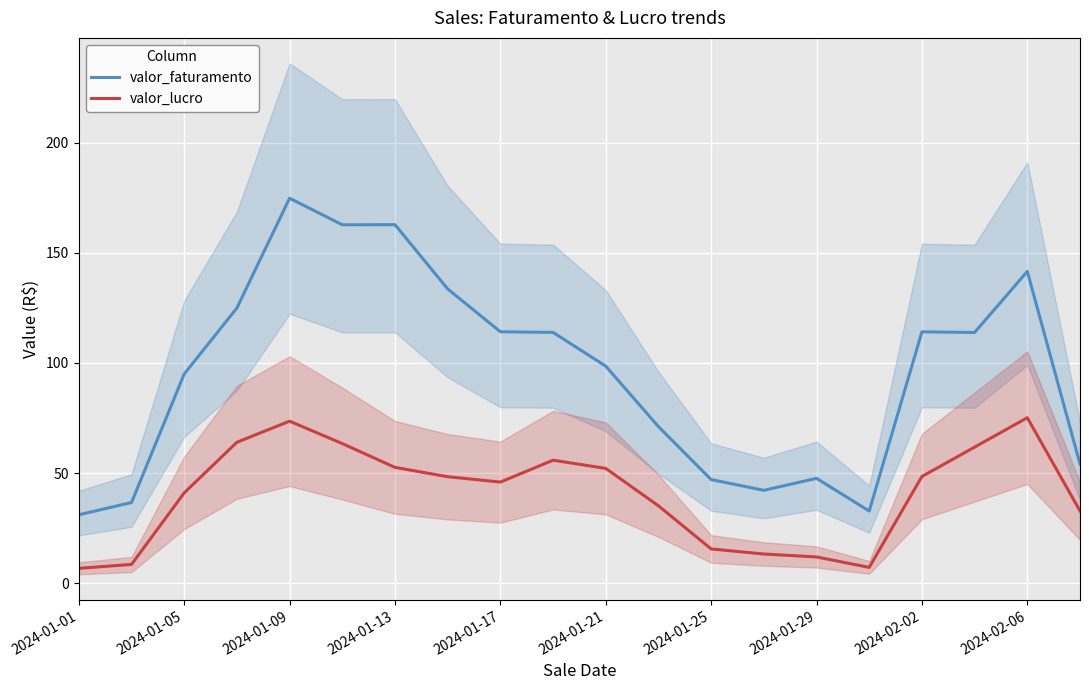

The value of valor_lucro at 2024-01-25 is 15.6. True or false?

True